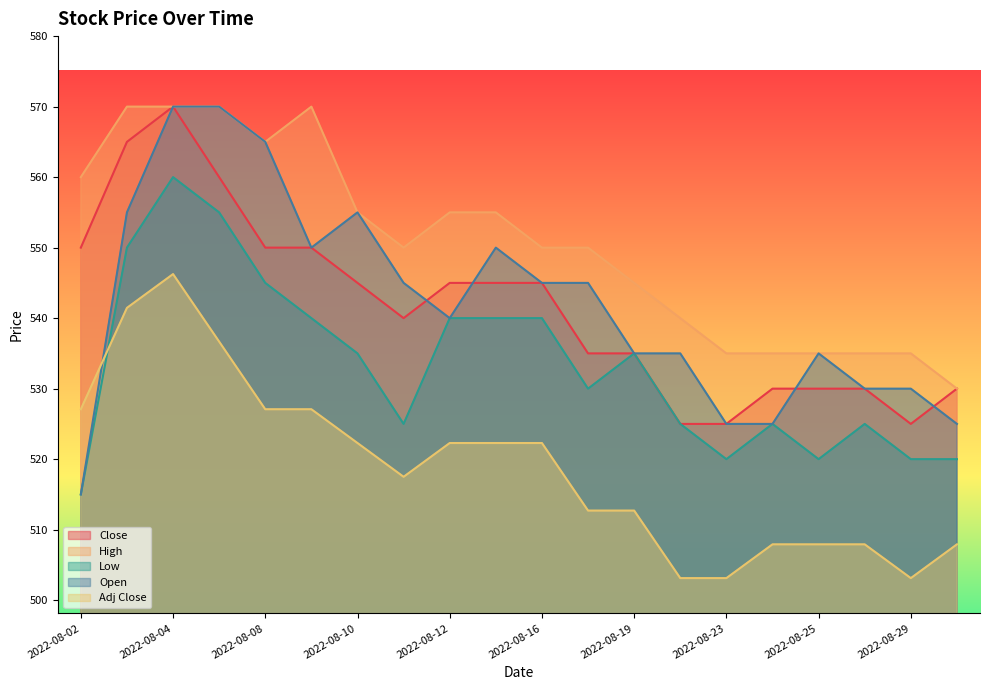

Does the chart display data point markers on the line(s)?

No